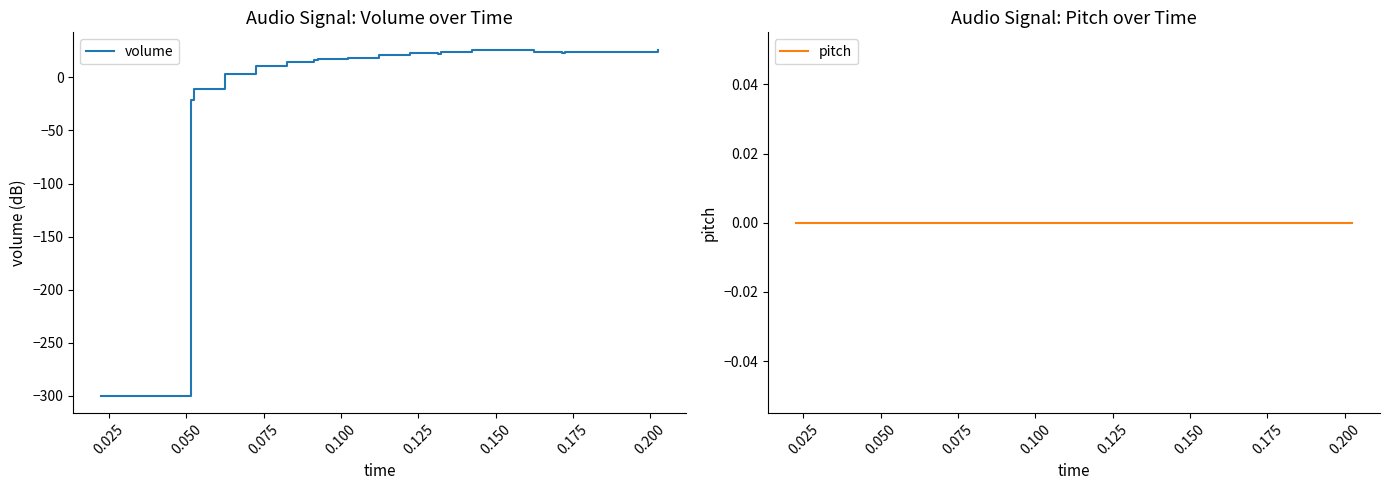

How many lines are shown in the chart?

2